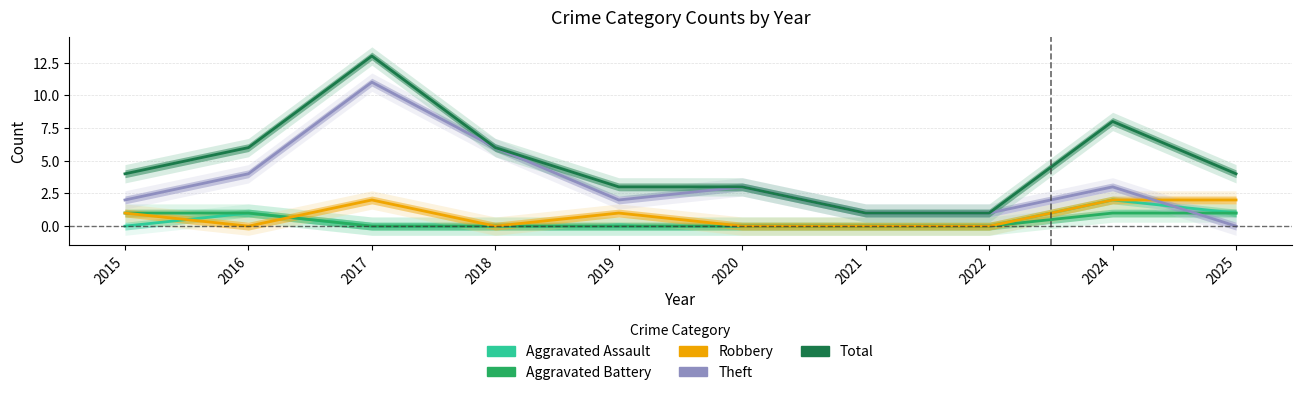

List the series in order of their peak value, highest first.

Total, Theft, Aggravated Assault, Robbery, Aggravated Battery